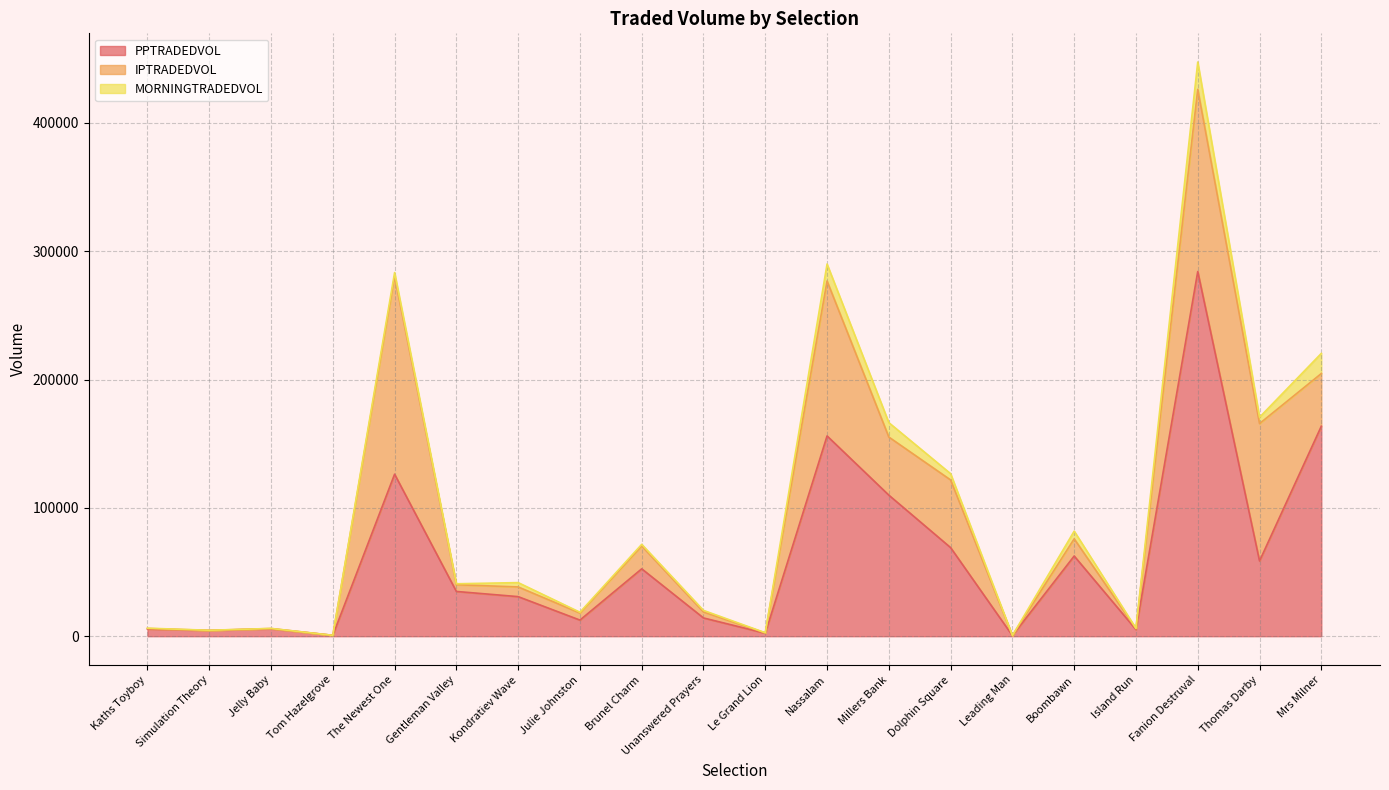

What is the difference between the maximum and minimum values in the PPTRADEDVOL series?

283729.5